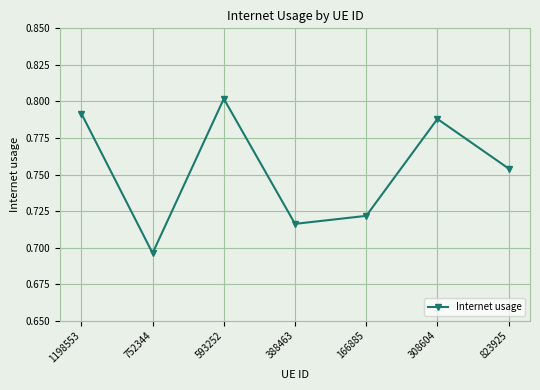

How many interior local valleys (lower than both neighbors) does the data have?

2